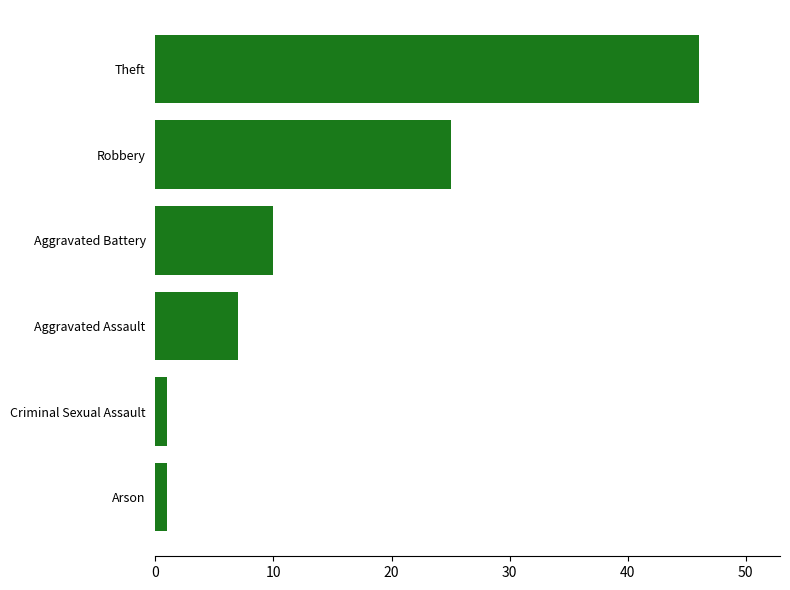

How many bars are there in total?

6